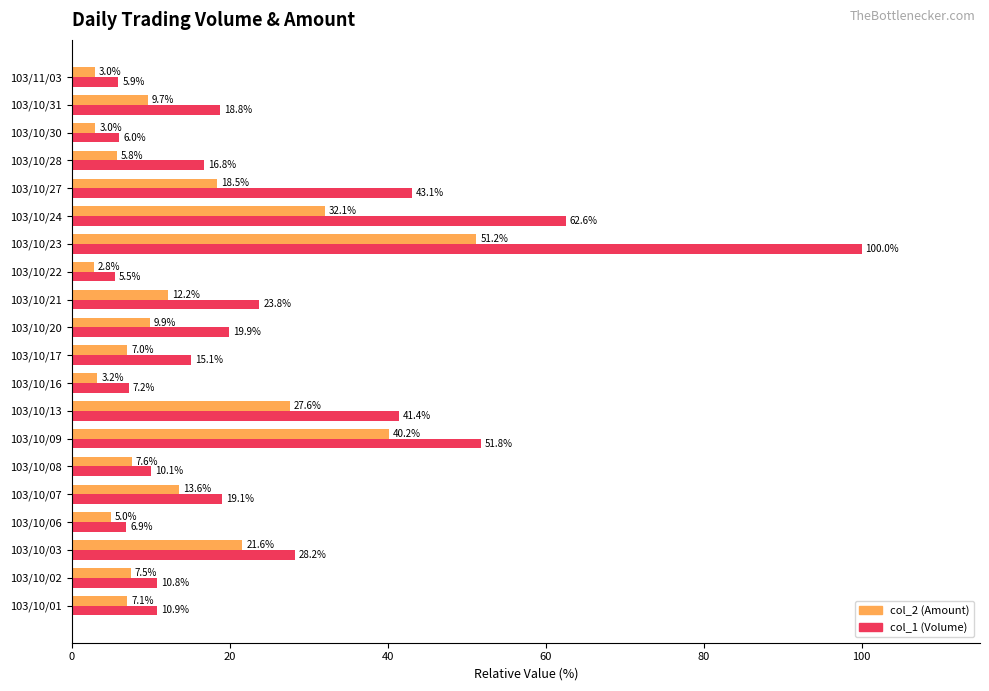

Where is col_2 (Amount) nearest to the value 27?

103/10/13